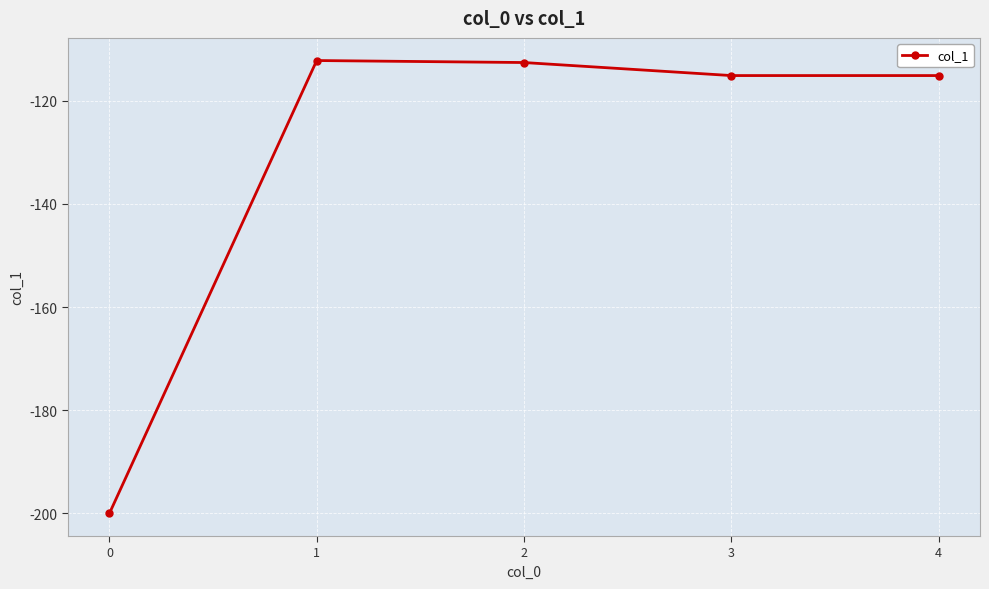

At which label does the data first exceed -115?

1